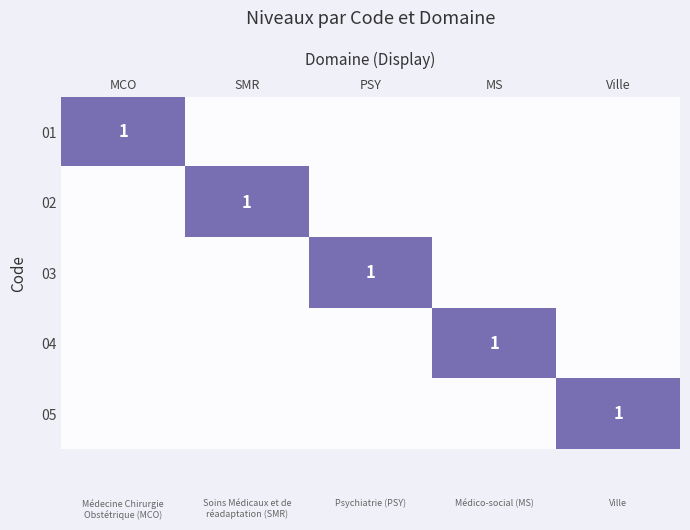

True or false: 01 has a value of 1 at MCO.

True